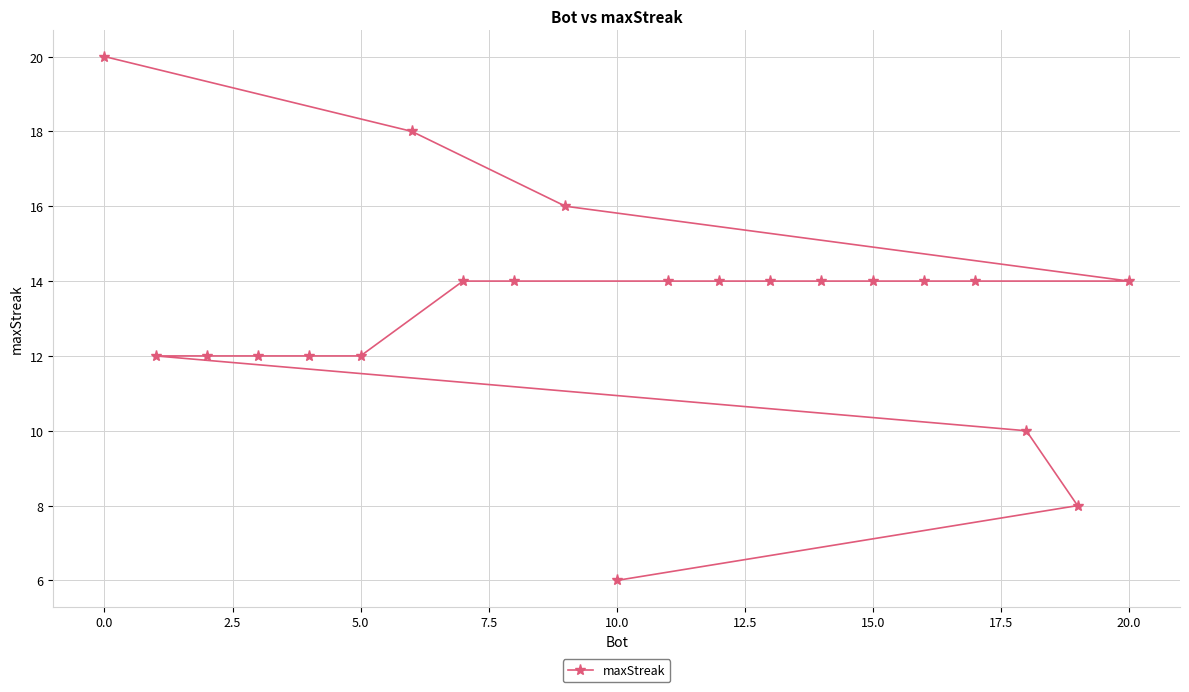

The value at 20.0 is 7. True or false?

False